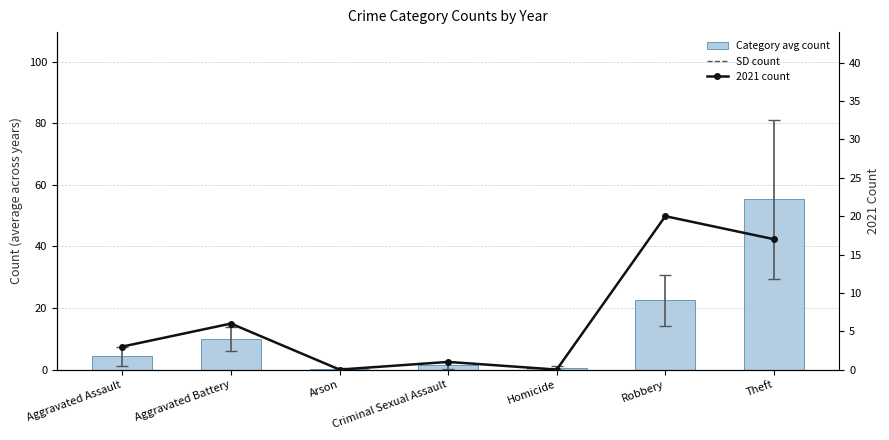

How many values in the Category avg count series exceed 4?

4